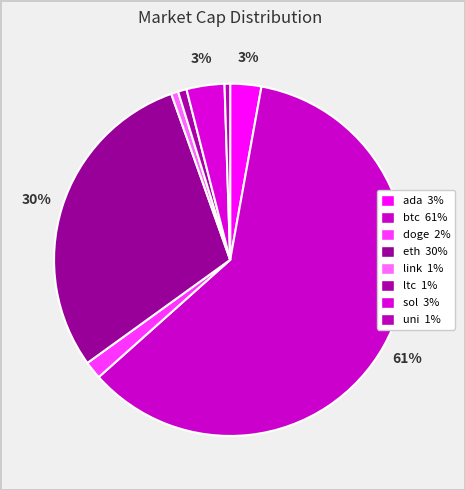

Count the number of slices in the pie.

8